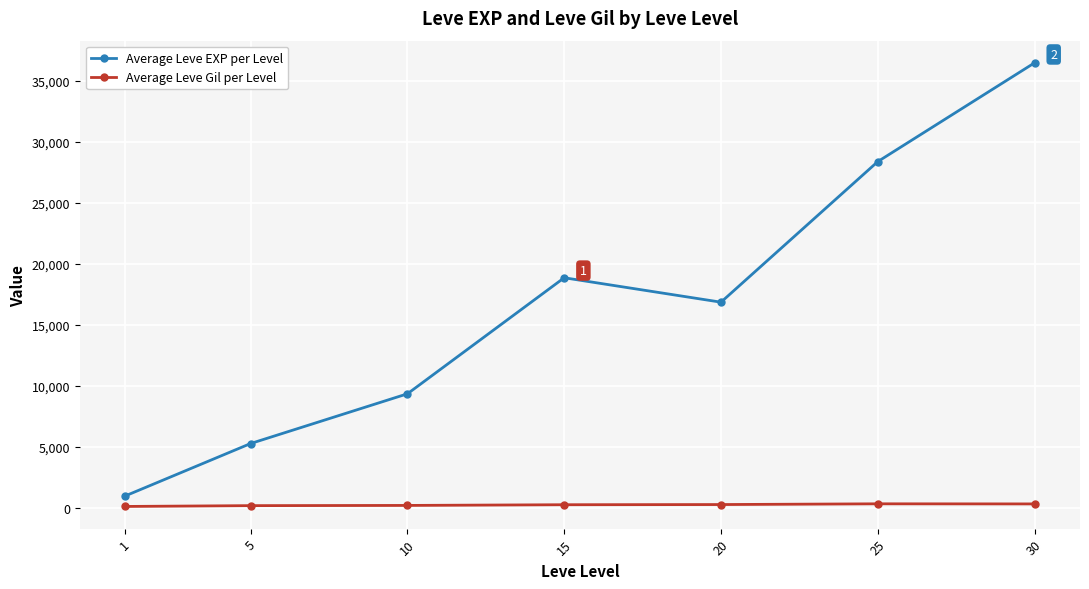

What is the difference between the Average Leve Gil per Level values at 25 and 15?

74.9